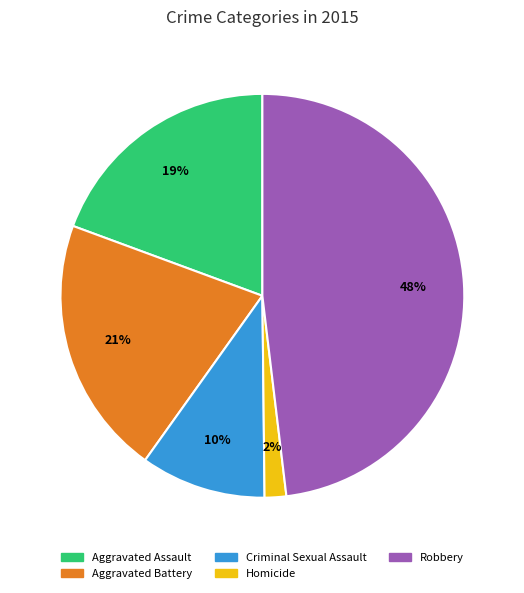

What is the smallest slice in the pie chart?

Homicide